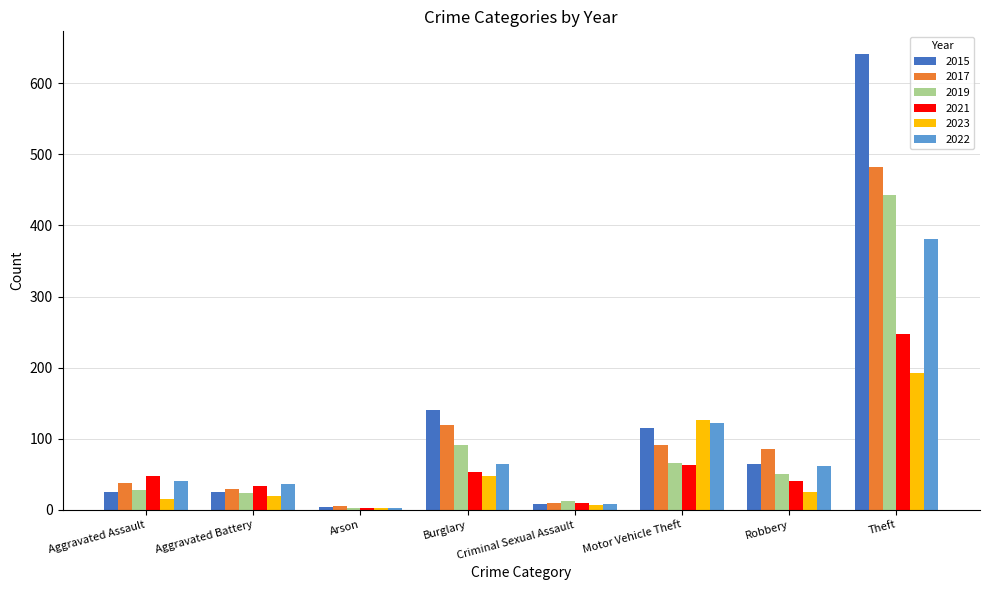

At which label is 2022 closest to 192?

Motor Vehicle Theft